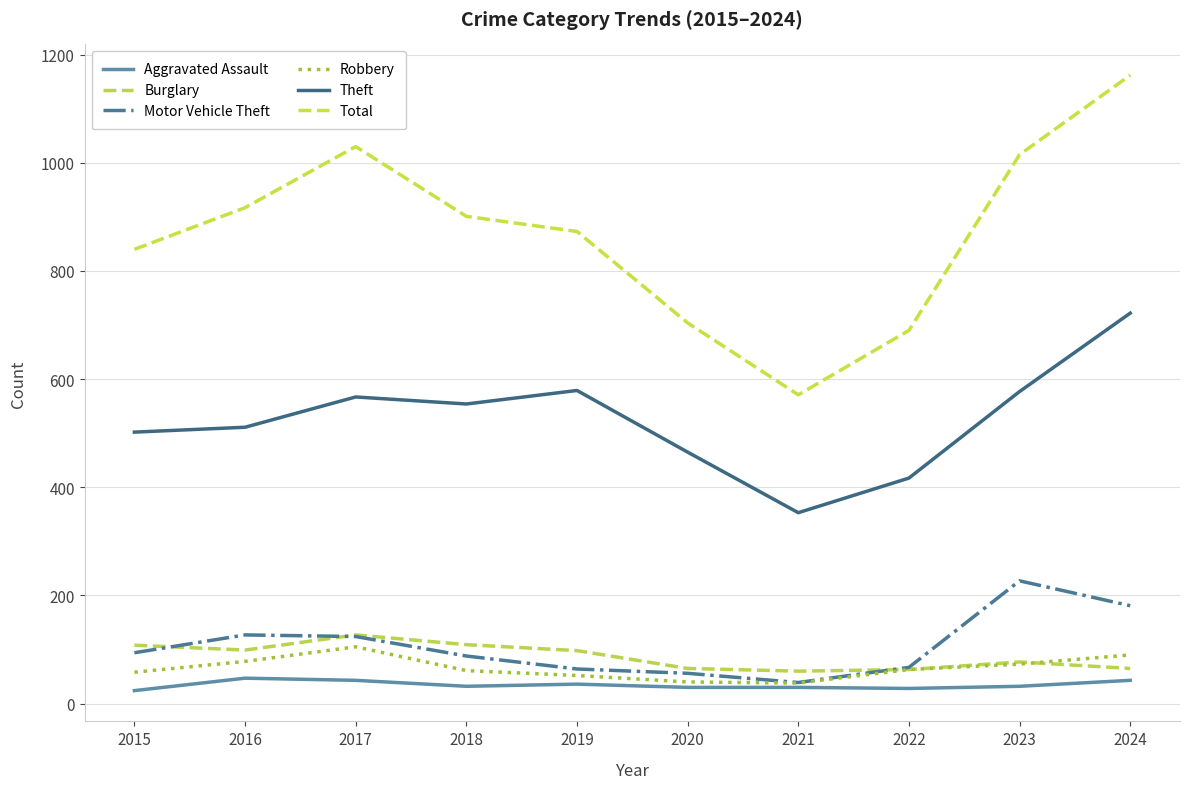

What is the approximate value of Total at 2017, to the nearest 100?

1000